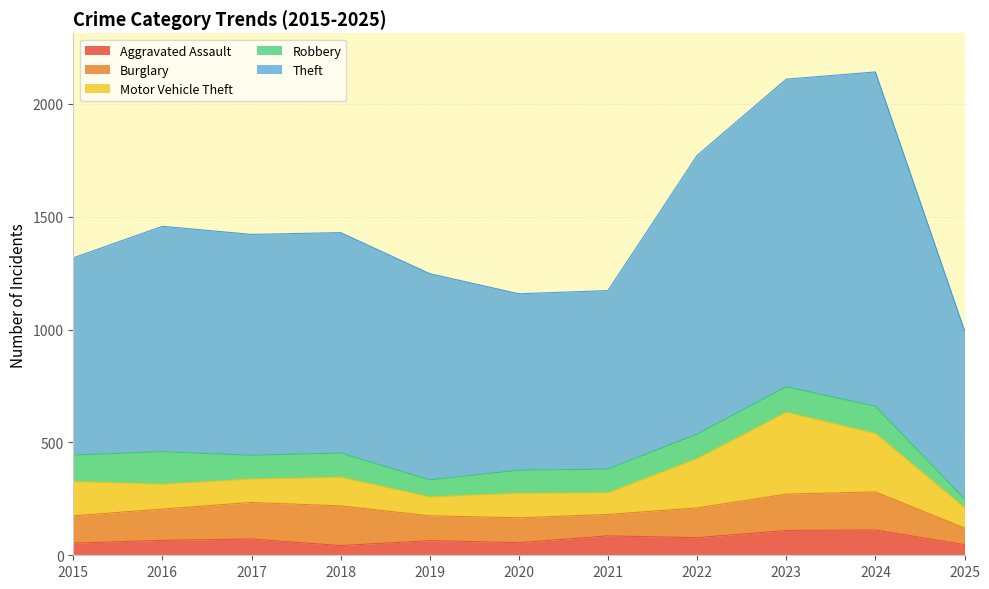

After their last crossing, which series has the higher values: Robbery or Aggravated Assault?

Aggravated Assault